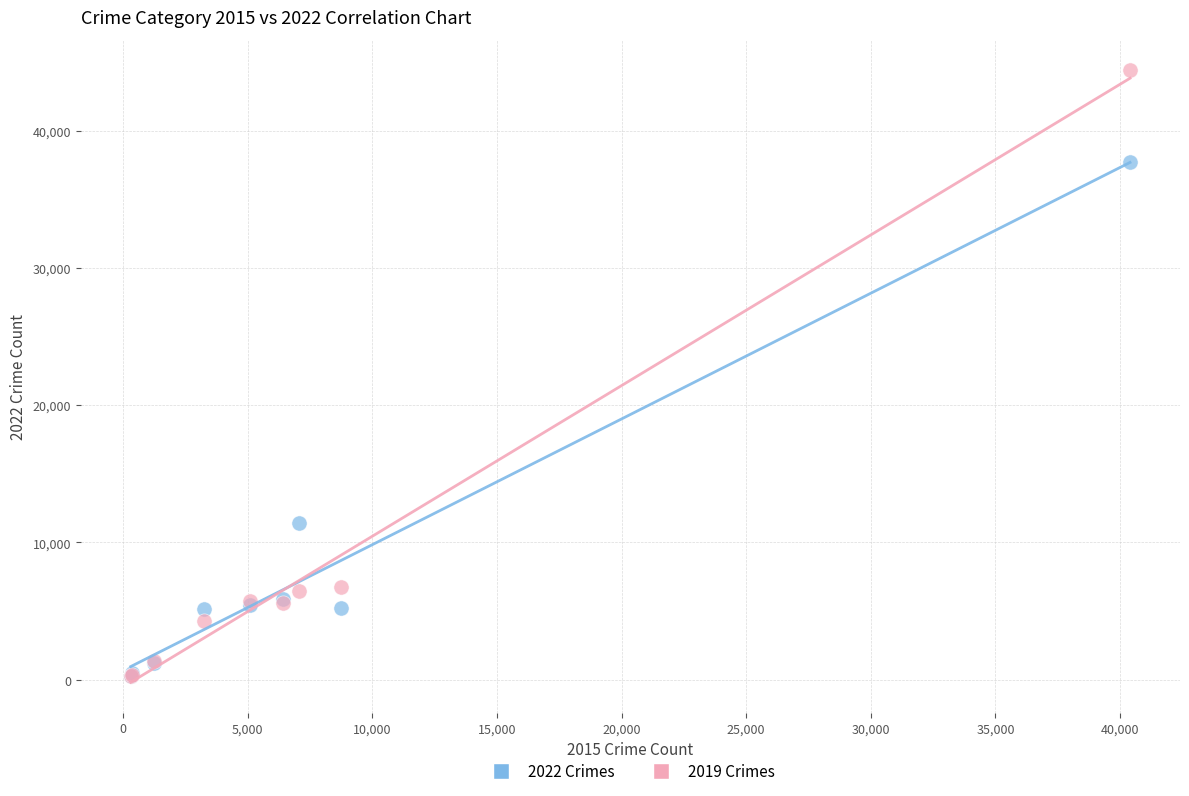

What are all the series names shown in the legend?

2022 Crimes, 2019 Crimes